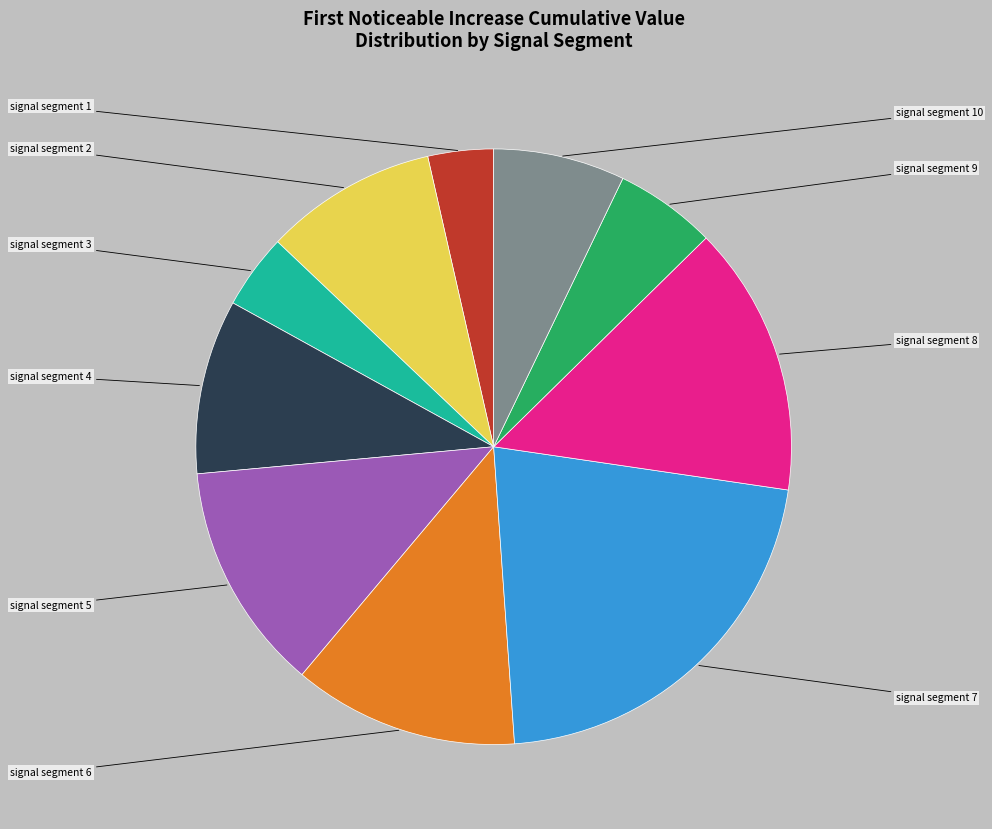

Rank the categories by value from highest to lowest.

signal segment 7, signal segment 8, signal segment 5, signal segment 6, signal segment 4, signal segment 2, signal segment 10, signal segment 9, signal segment 3, signal segment 1